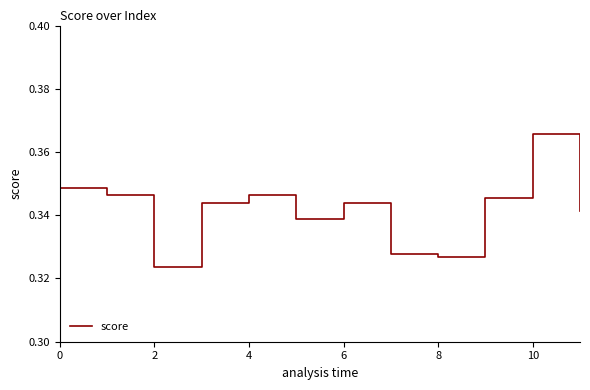

Does the chart display data point markers on the line(s)?

No